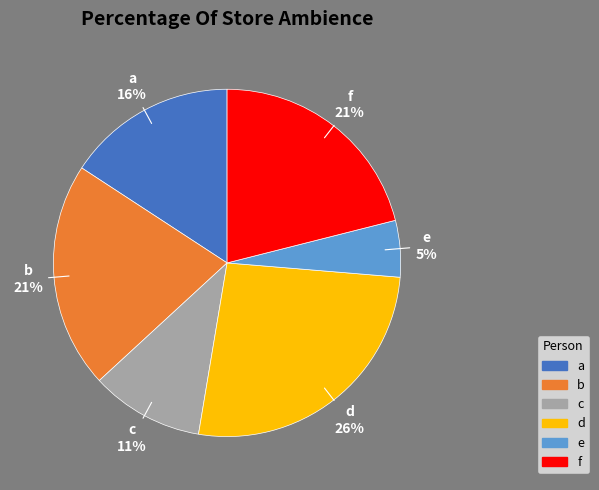

True or false: d accounts for 26% of the total.

True